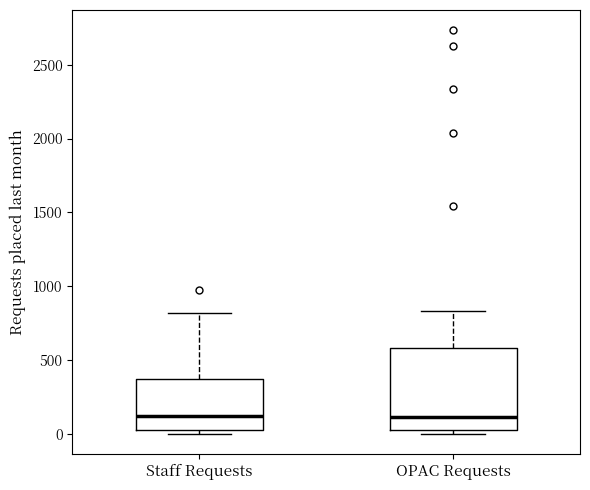

Reading left to right, read every box against the y-axis: the position of its median line, the range the box covers, and the ends of its whiskers. The values are not printed on the chart, so give them approximately, as read against the axis.

Staff Requests: median 100, box 0 to 350, whiskers 0 (just below the box's lower edge) to 800
OPAC Requests: median 100, box 0 to 600, whiskers 0 (just below the box's lower edge) to 850